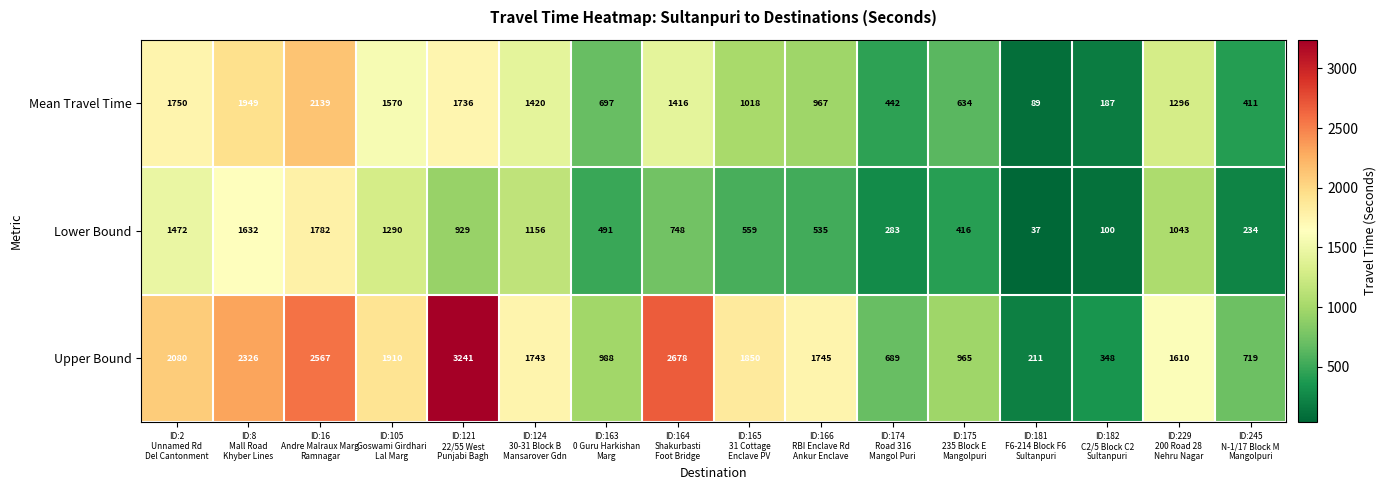

Which series has the widest spread of values?

Upper Bound